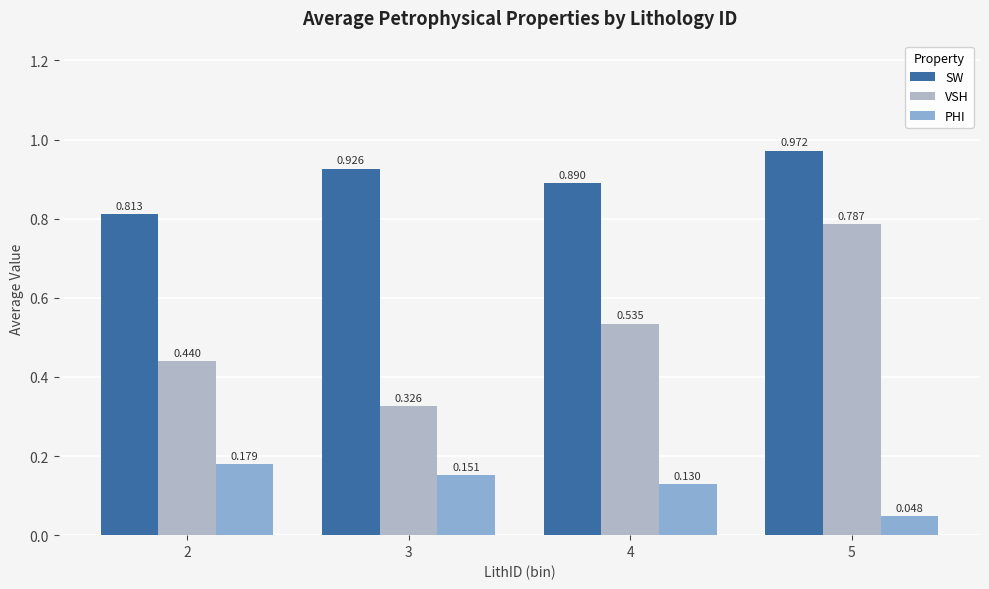

Is the value of VSH at 4 greater than the value of PHI at 2?

Yes